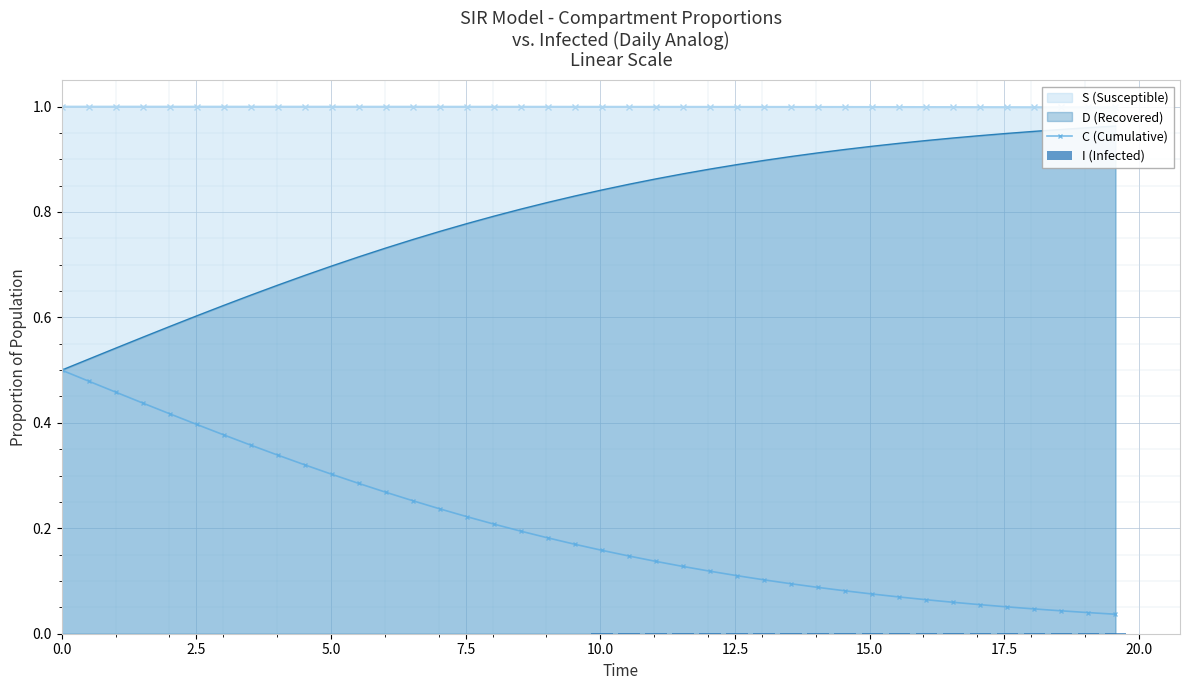

What is the sum of all C (Cumulative) values?

8.1